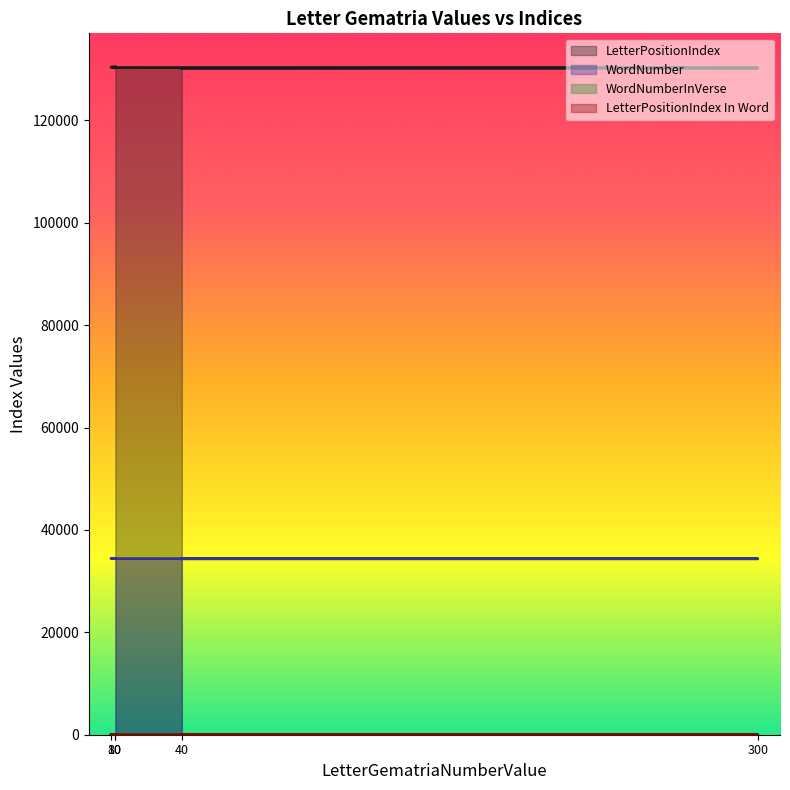

What is the difference between the highest and lowest values at 10?

130317